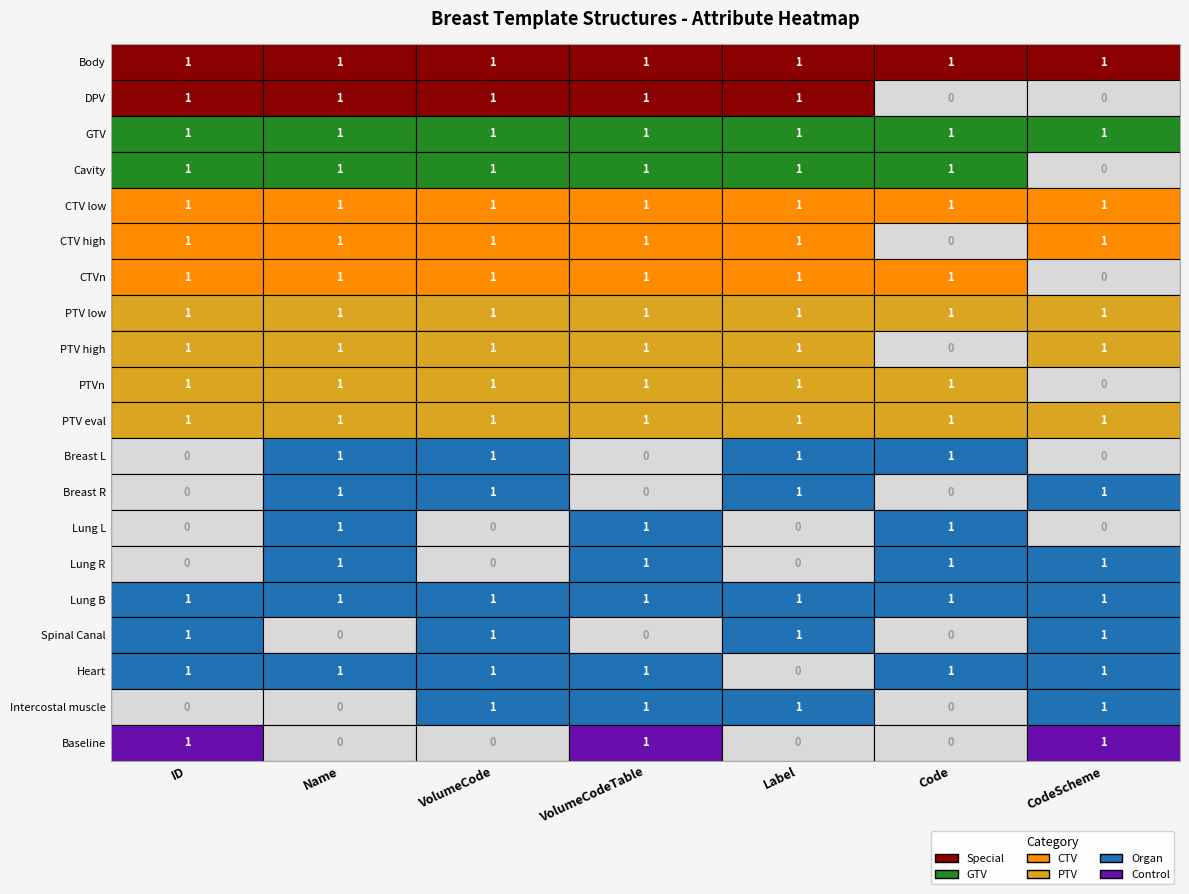

At which label is PTVn closest to 0?

CodeScheme